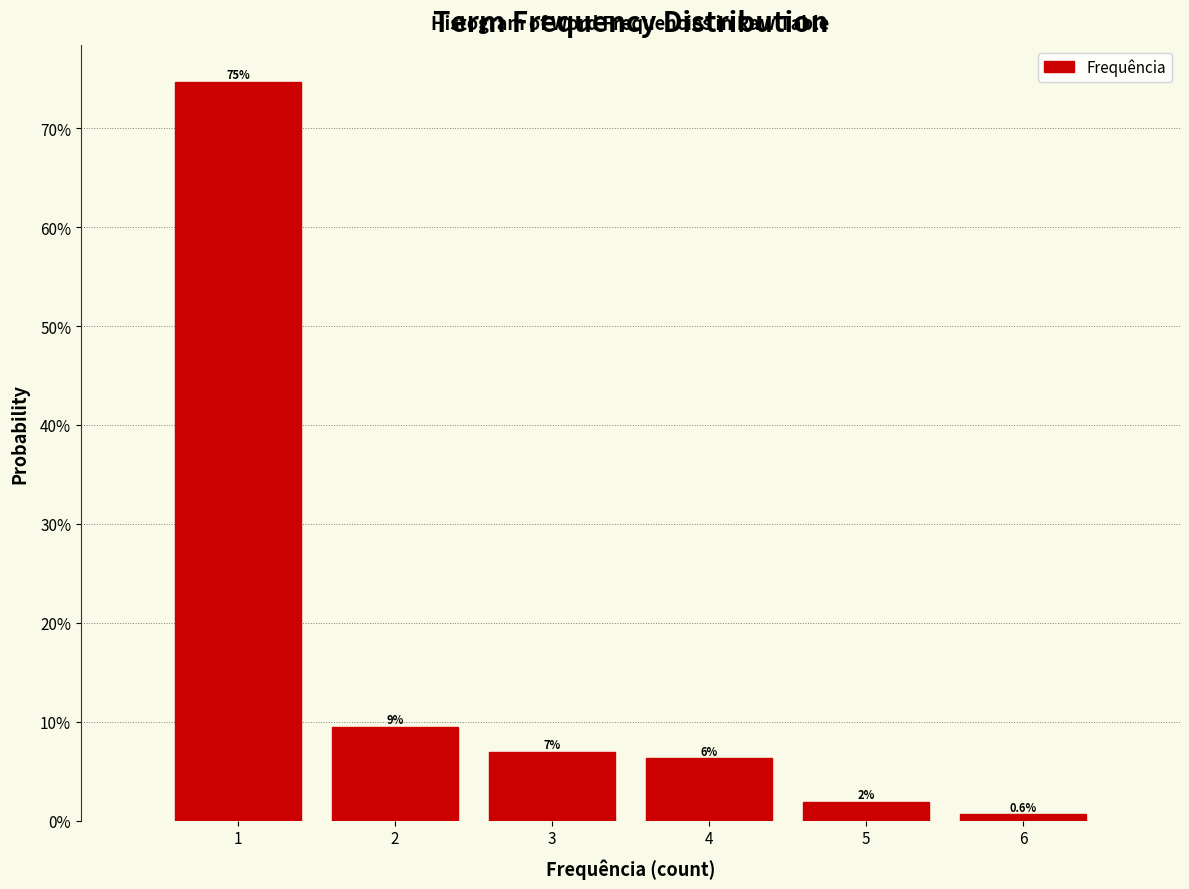

Over which range of the x-axis is the bar tallest?

0.5 to 1.5